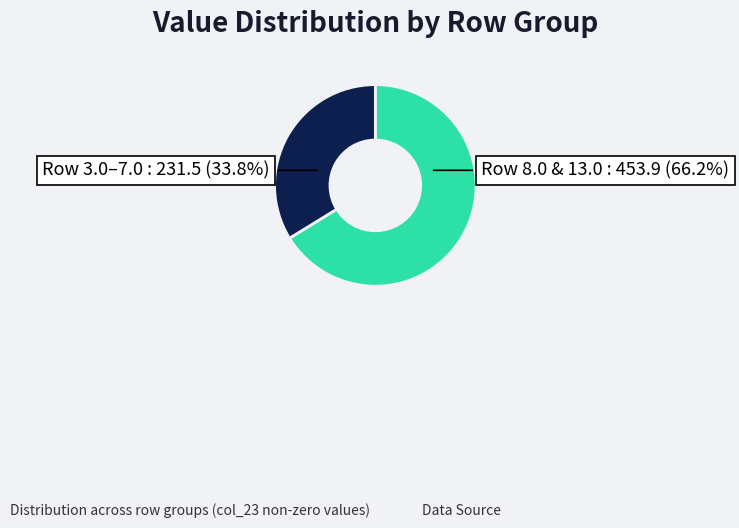

Which has a higher value, Row 3.0–7.0 or Row 8.0 & 13.0?

Row 8.0 & 13.0